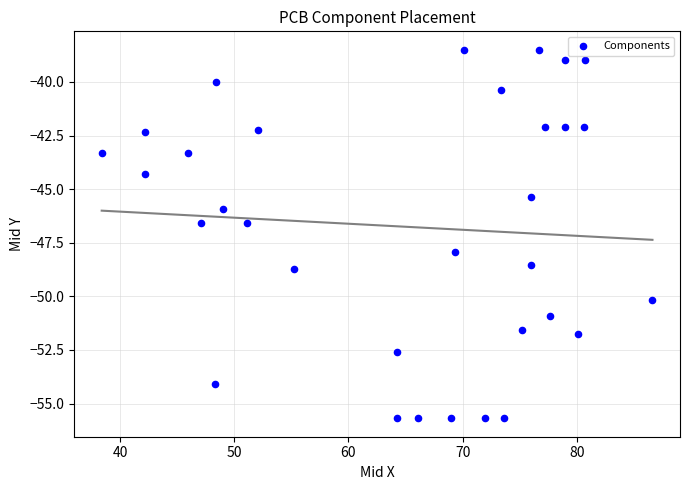

What is the range of X values (max minus min)?

48.2